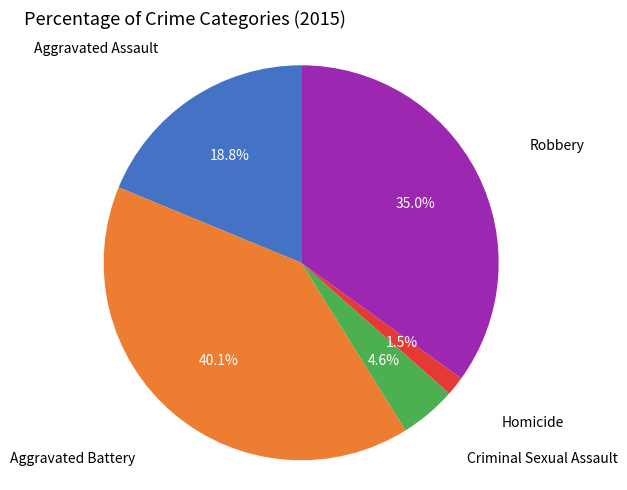

To the nearest percent, what is the average slice percentage?

20%